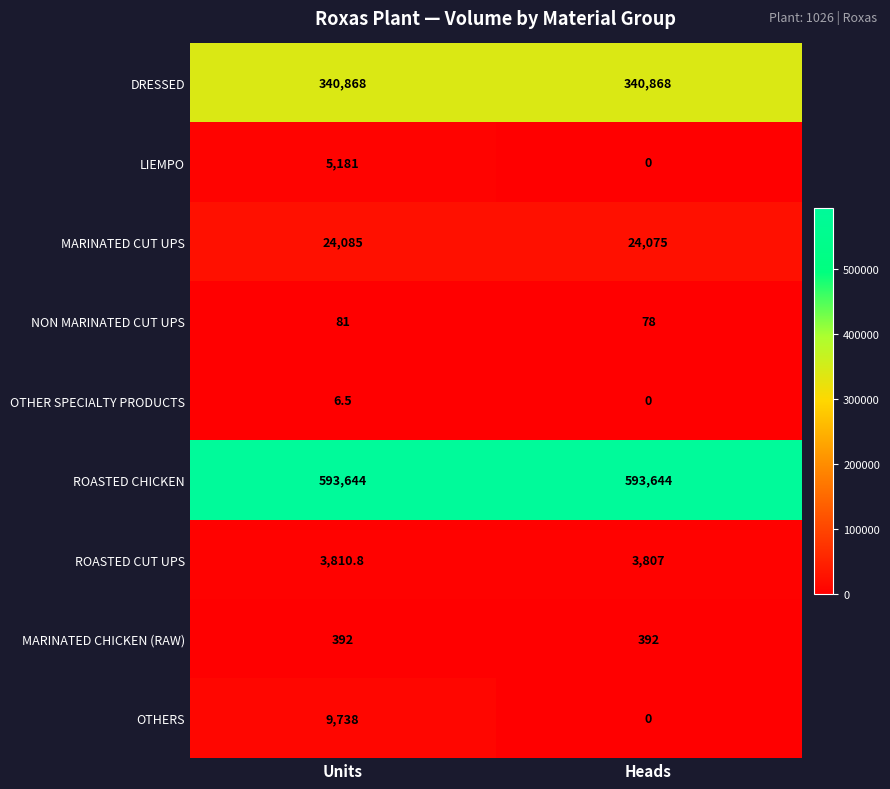

Which series has the widest spread of values?

OTHERS